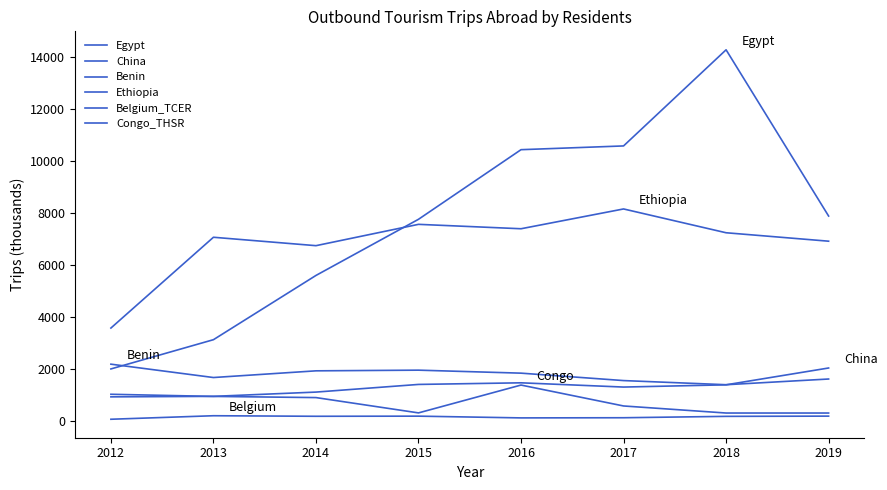

At how many categories does at least one series exceed 7292?

5